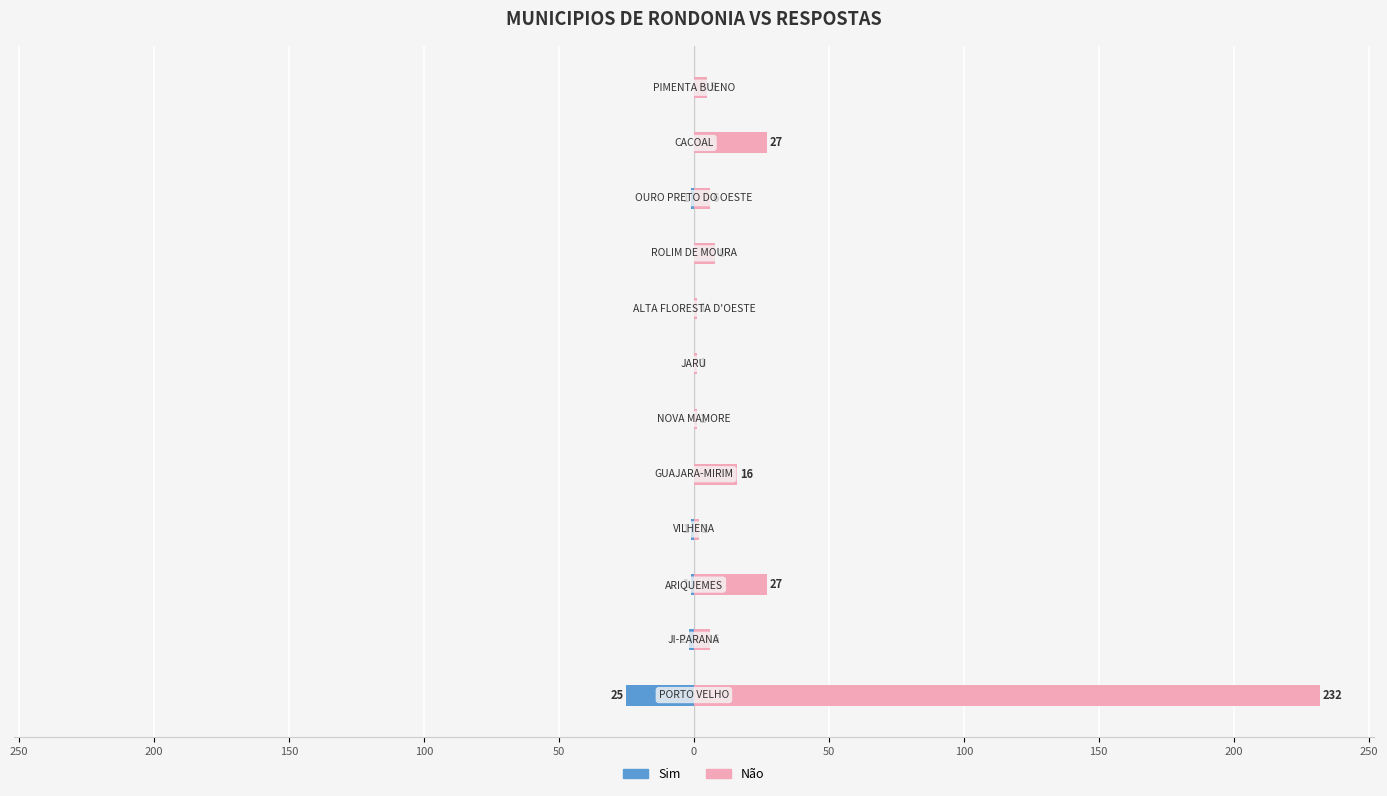

What is the minimum value shown in the chart?

-25